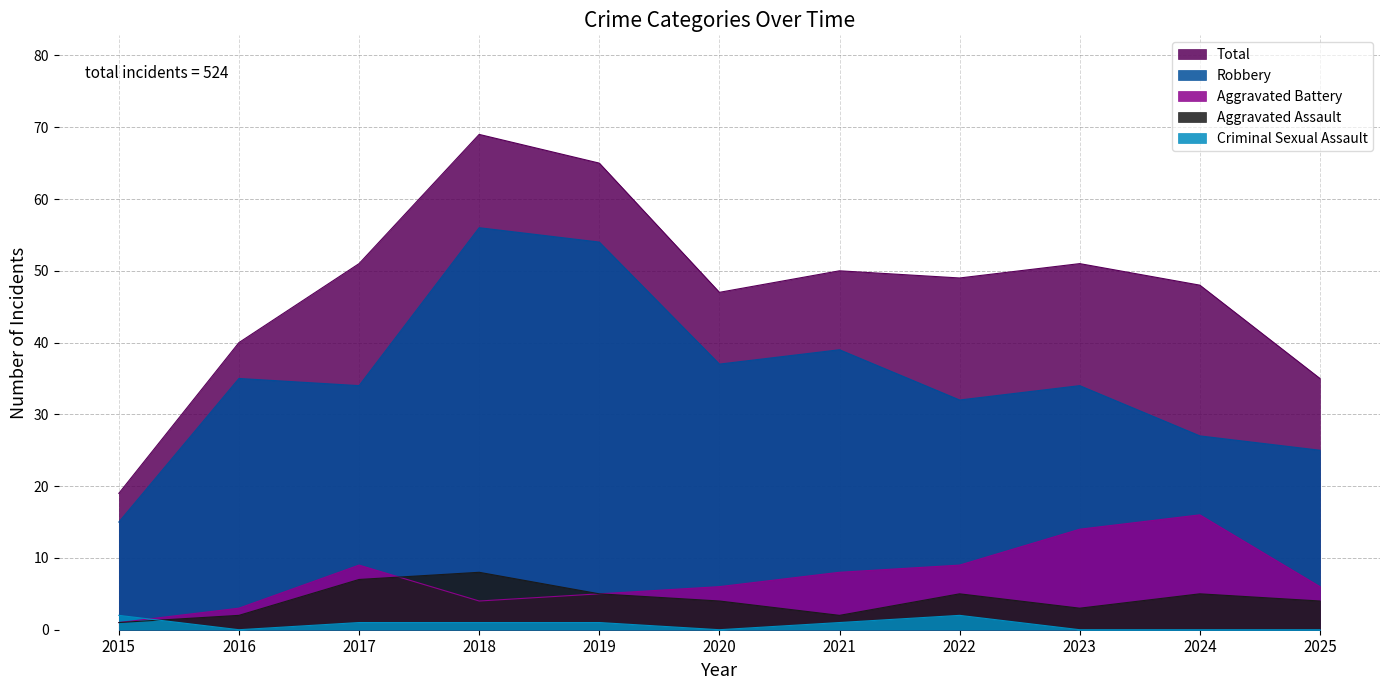

How many lines are shown in the chart?

5